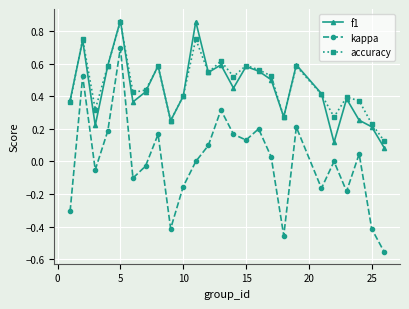

At how many categories does at least one series exceed 0?

25